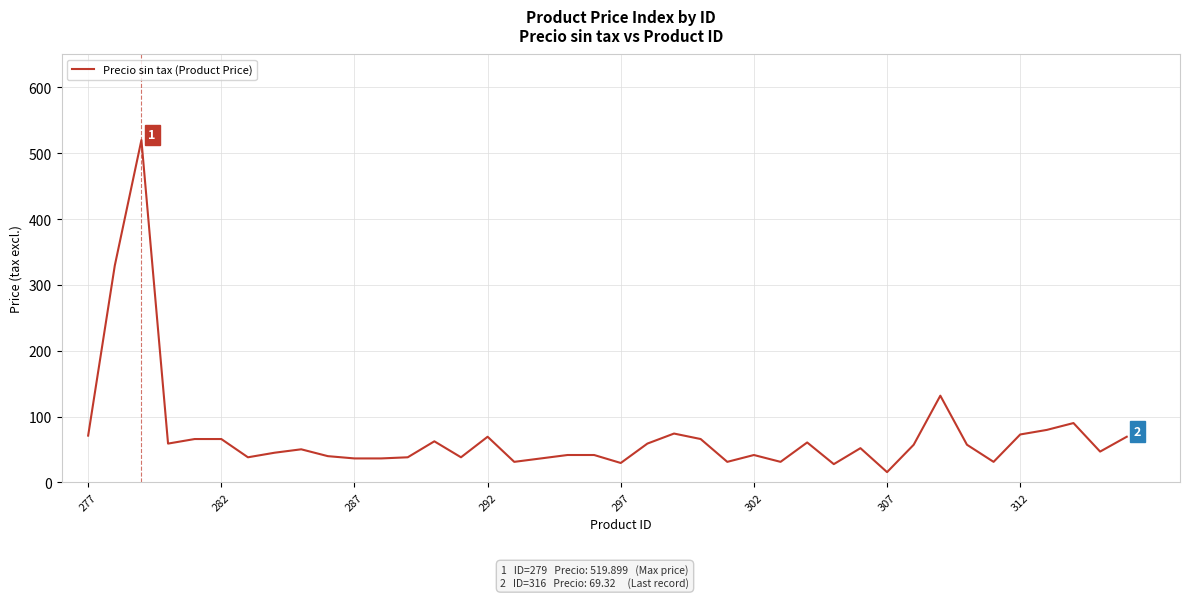

How many lines are shown in the chart?

1